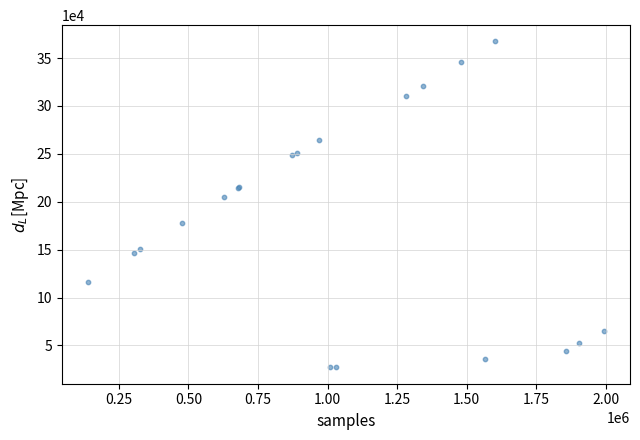

What Y value in the scatter plot is closest to 197170?

204900